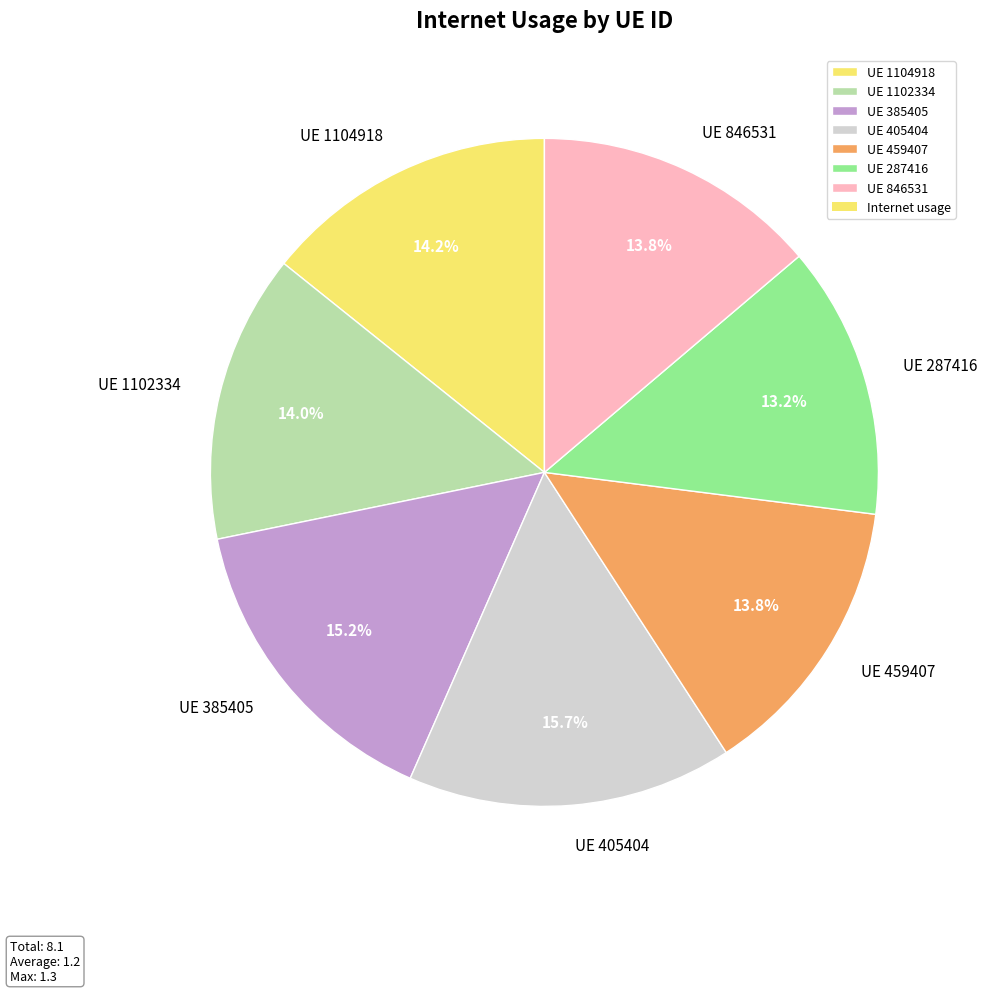

Which category has the biggest portion of the pie?

UE 405404